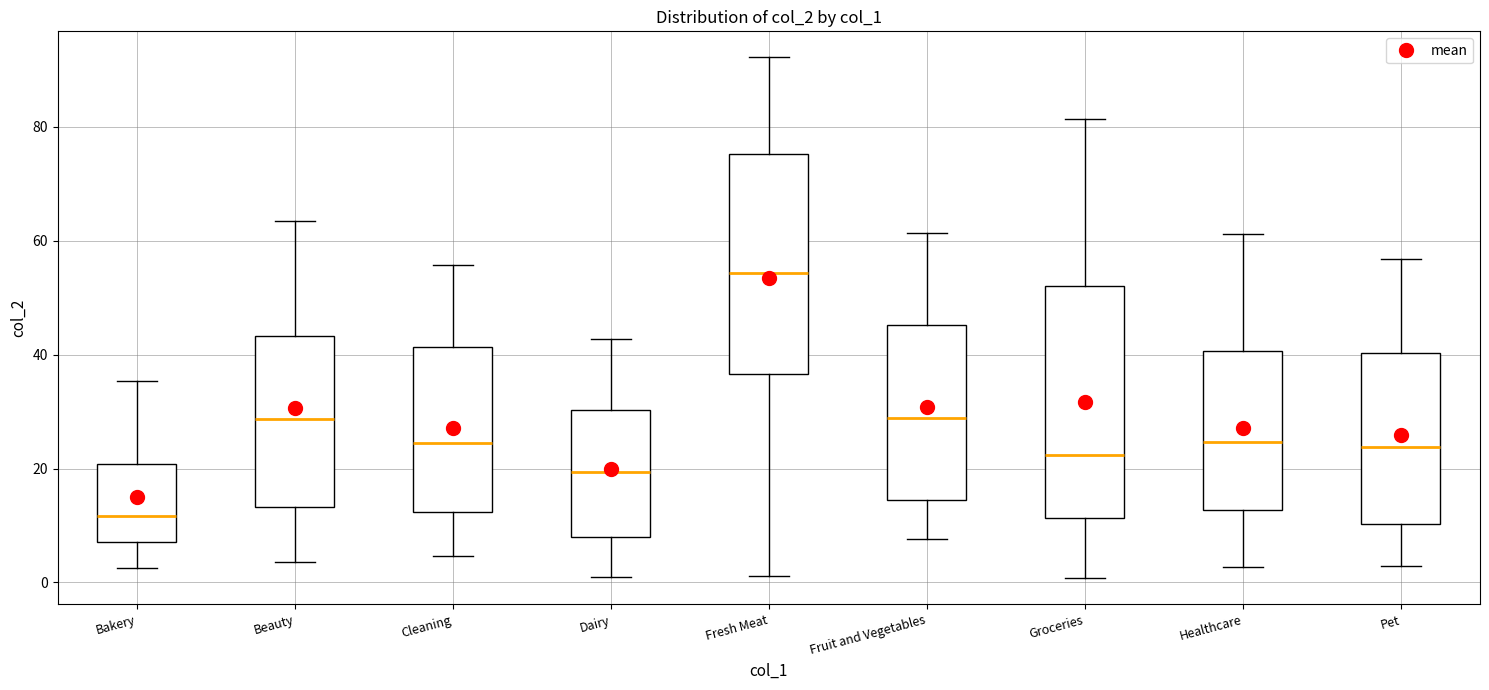

Reading left to right, read every box against the y-axis: the position of its median line, the range the box covers, and the ends of its whiskers. The values are not printed on the chart, so give them approximately, as read against the axis.

Bakery: median 12, box 8 to 20, whiskers 2 to 36
Beauty: median 28, box 14 to 44, whiskers 4 to 64
Cleaning: median 24, box 12 to 42, whiskers 4 to 56
Dairy: median 20, box 8 to 30, whiskers 0 to 42
Fresh Meat: median 54, box 36 to 76, whiskers 2 to 92
Fruit and Vegetables: median 28, box 14 to 46, whiskers 8 to 62
Groceries: median 22, box 12 to 52, whiskers 0 to 82
Healthcare: median 24, box 12 to 40, whiskers 2 to 62
Pet: median 24, box 10 to 40, whiskers 2 to 56